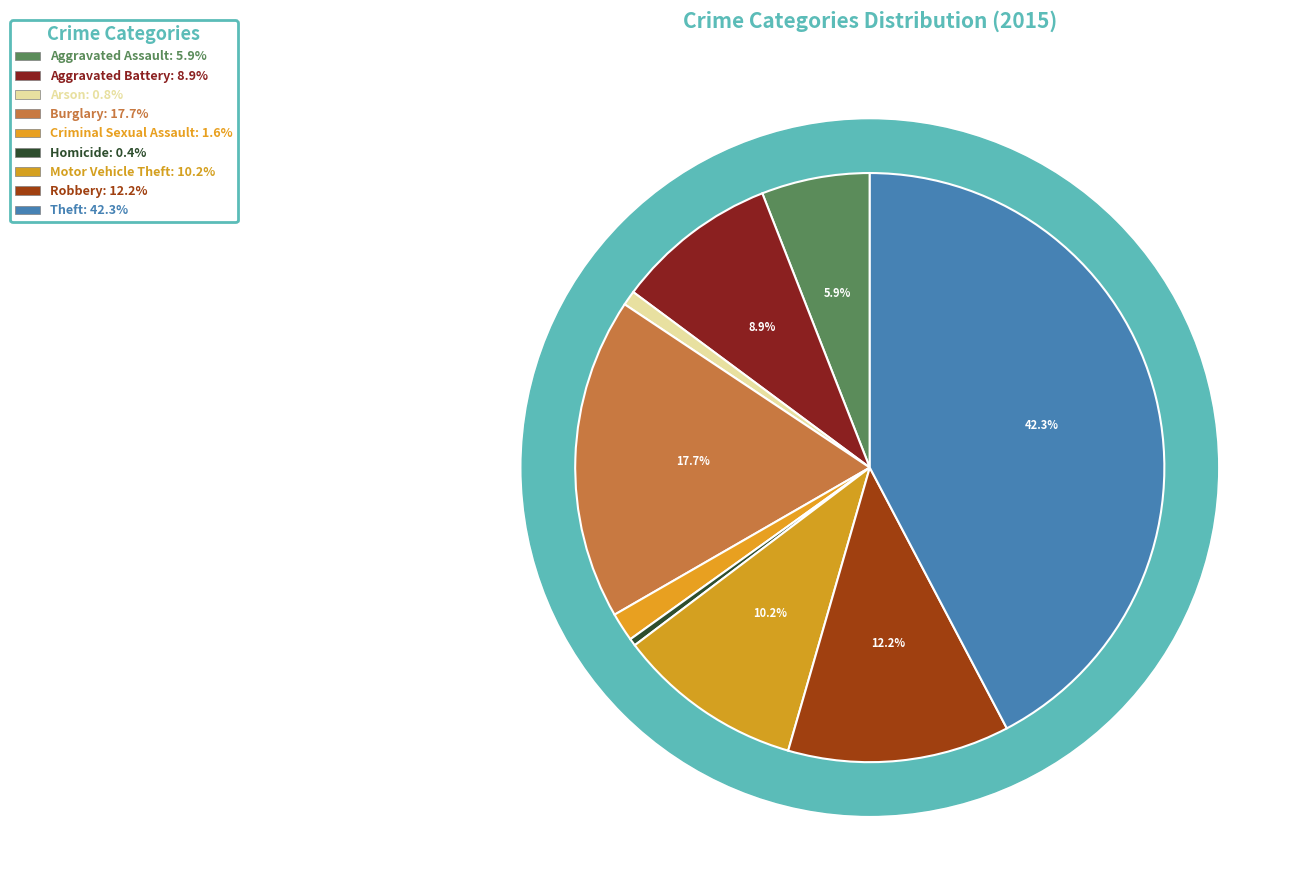

Does Burglary represent more than half of the total?

No